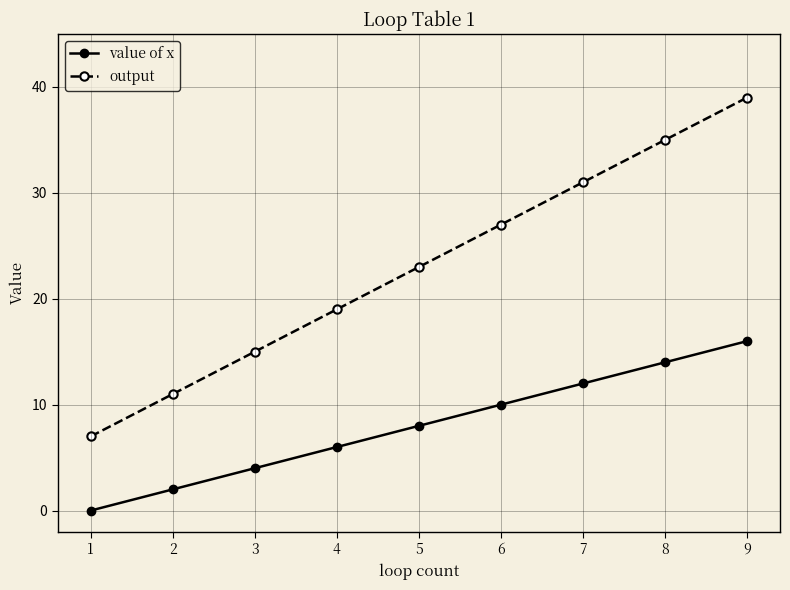

Rank the series at 8 from highest to lowest value.

output, value of x